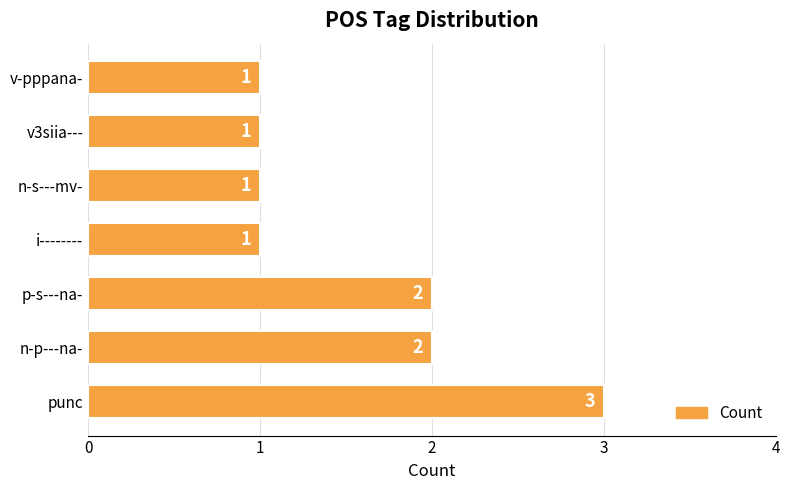

What is the ratio of the value at p-s---na- to the value at v-pppana-?

2.0